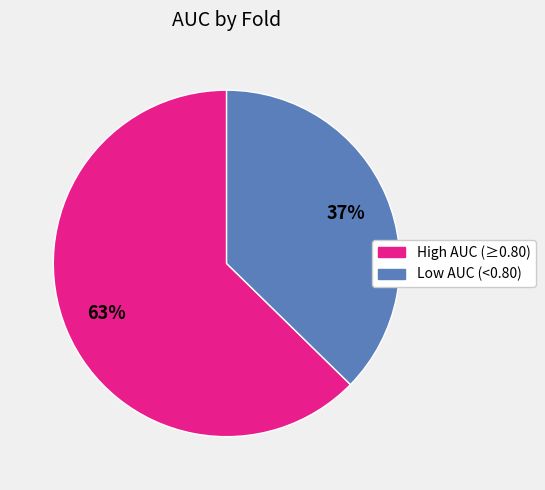

Does any single category account for the majority?

Yes